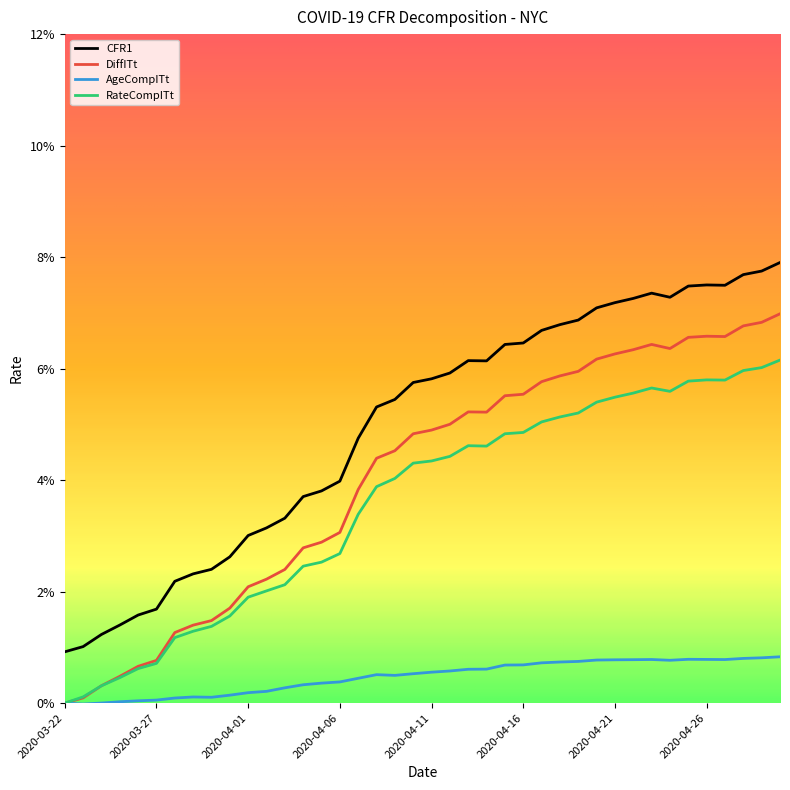

Reading left to right, list all the values displayed in this chart.

CFR1: 0.0	0.0	0.0	0.0	0.0	0.0	0.0	0.0	0.0	0.0	0.0	0.0	0.0	0.0	0.0	0.0	0.0	0.1	0.1	0.1	0.1	0.1	0.1	0.1	0.1	0.1	0.1	0.1	0.1	0.1	0.1	0.1	0.1	0.1	0.1	0.1	0.1	0.1	0.1	0.1
DiffITt: 0.0	0.0	0.0	0.0	0.0	0.0	0.0	0.0	0.0	0.0	0.0	0.0	0.0	0.0	0.0	0.0	0.0	0.0	0.0	0.0	0.0	0.1	0.1	0.1	0.1	0.1	0.1	0.1	0.1	0.1	0.1	0.1	0.1	0.1	0.1	0.1	0.1	0.1	0.1	0.1
AgeCompITt: 0.0	-0.0	0.0	0.0	0.0	0.0	0.0	0.0	0.0	0.0	0.0	0.0	0.0	0.0	0.0	0.0	0.0	0.0	0.0	0.0	0.0	0.0	0.0	0.0	0.0	0.0	0.0	0.0	0.0	0.0	0.0	0.0	0.0	0.0	0.0	0.0	0.0	0.0	0.0	0.0
RateCompITt: 0.0	0.0	0.0	0.0	0.0	0.0	0.0	0.0	0.0	0.0	0.0	0.0	0.0	0.0	0.0	0.0	0.0	0.0	0.0	0.0	0.0	0.0	0.0	0.0	0.0	0.0	0.1	0.1	0.1	0.1	0.1	0.1	0.1	0.1	0.1	0.1	0.1	0.1	0.1	0.1